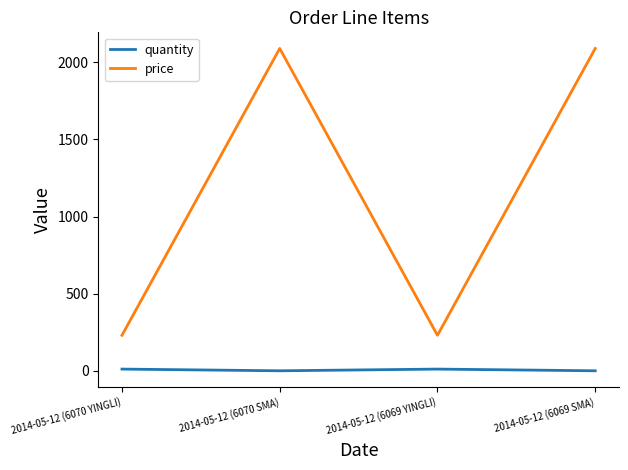

What is the sum of all price values?

4639.8